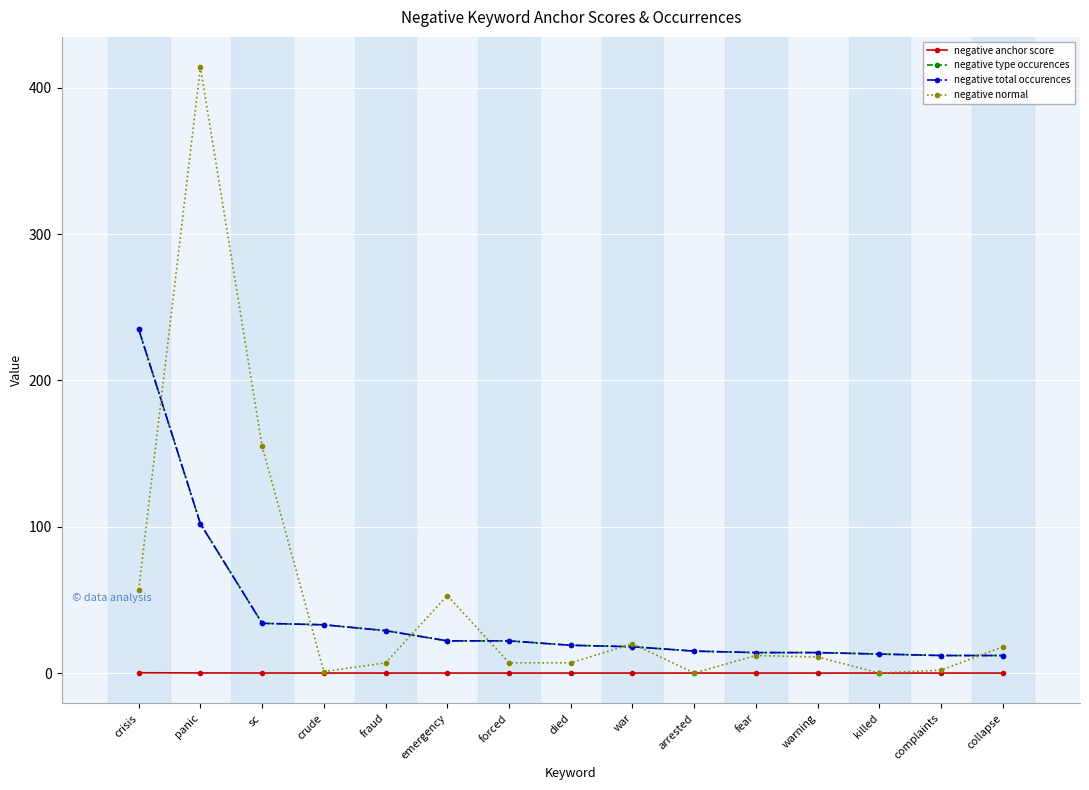

Does the chart have visible grid lines?

Yes